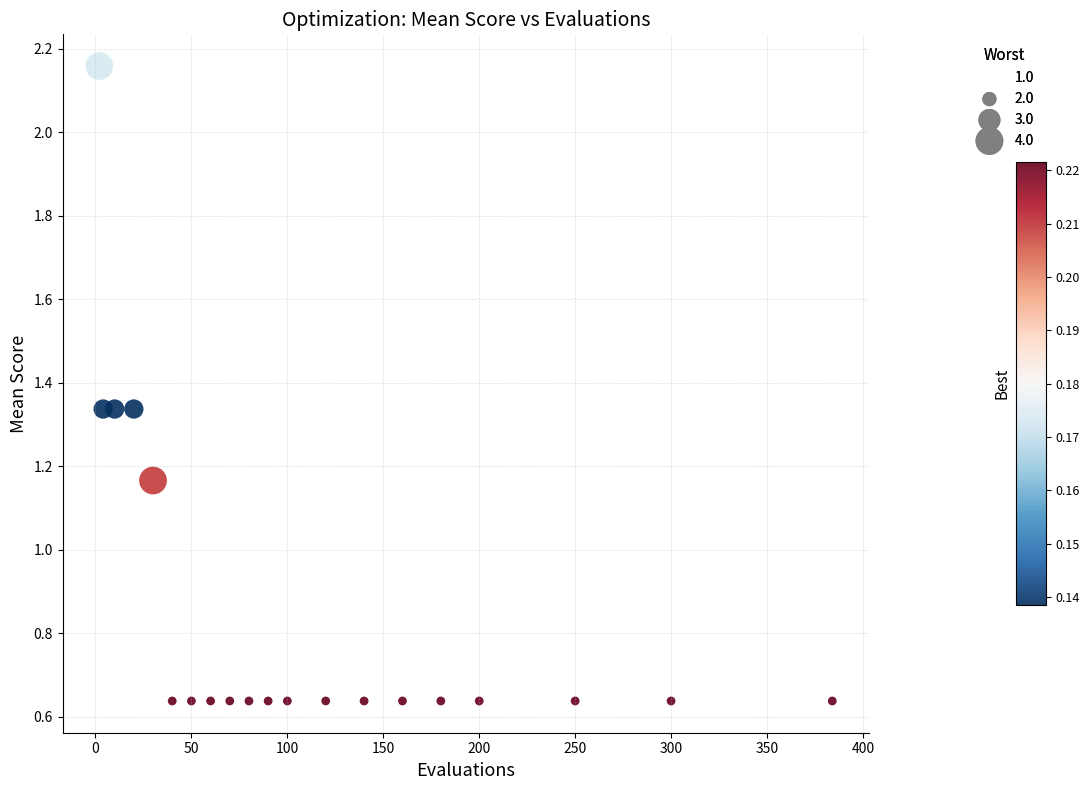

What is the range of X values (max minus min)?

382.0